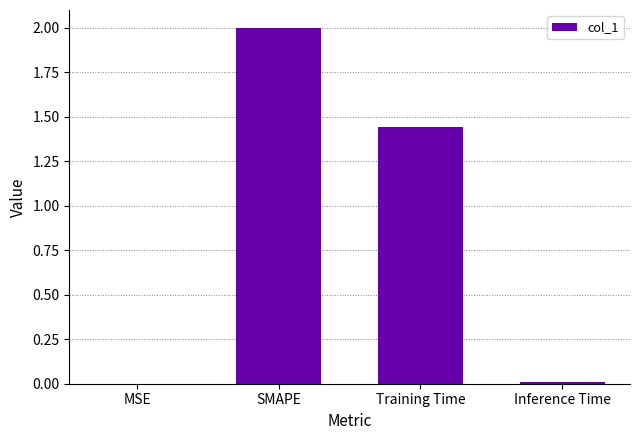

What is the maximum value shown in the chart?

2.0